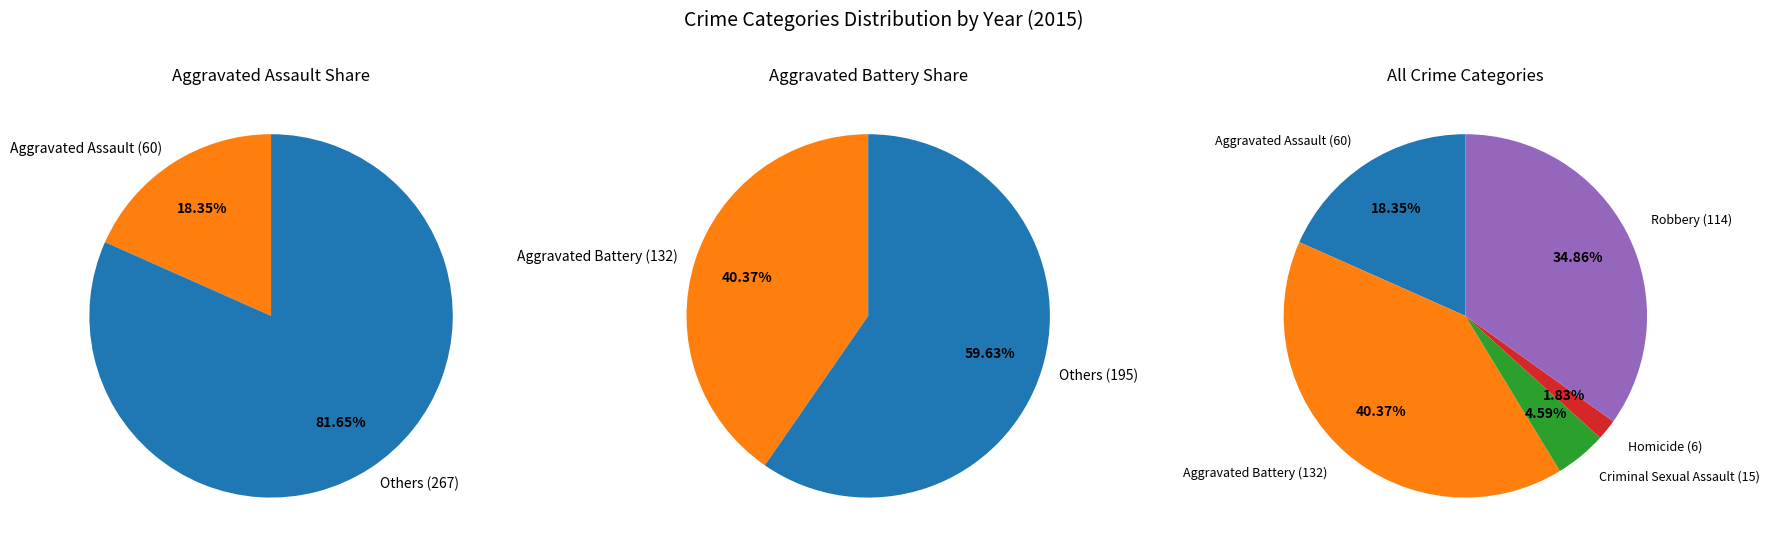

Is the sum of Robbery and Homicide greater than half?

No